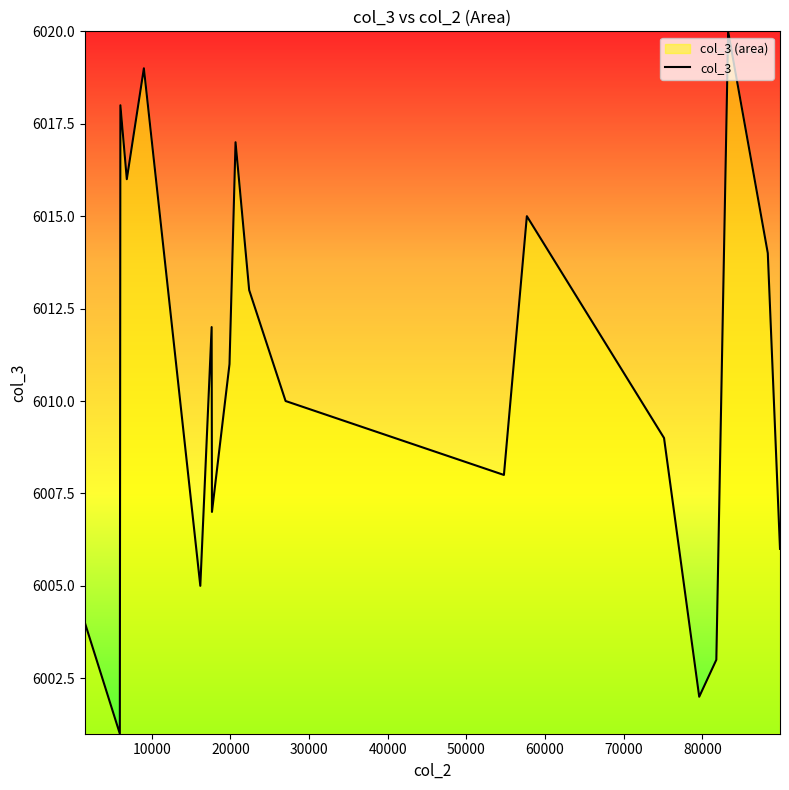

What is the maximum value shown in the chart?

6020